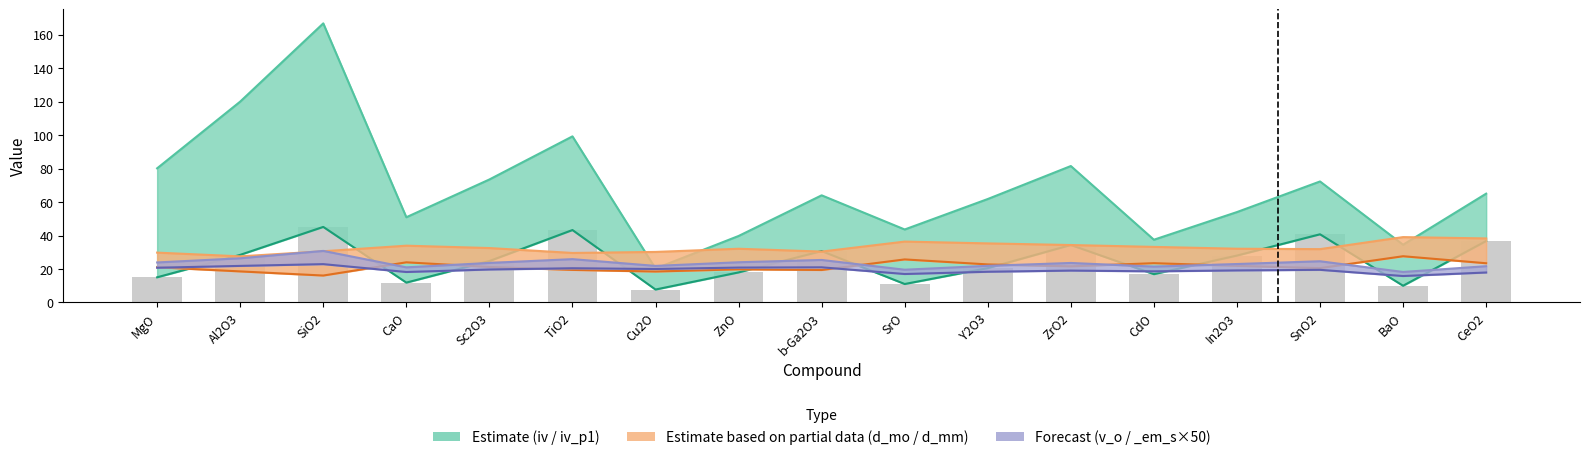

How many data points in v_o are less than 23?

8